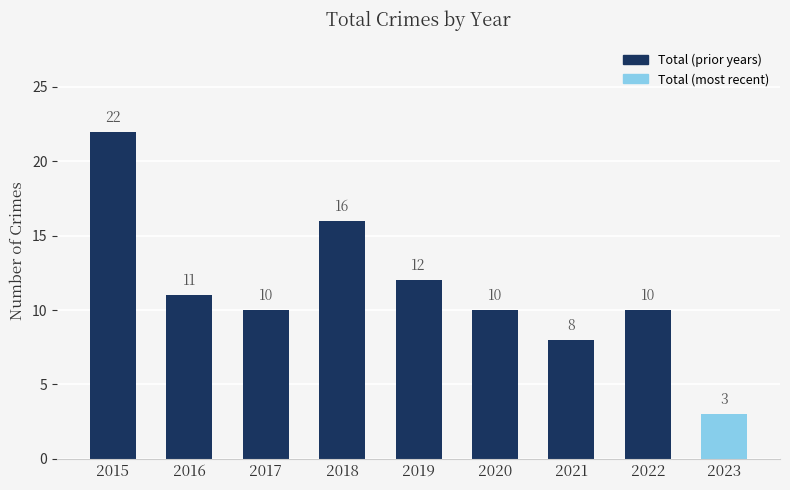

Does the chart contain stacked bars?

No